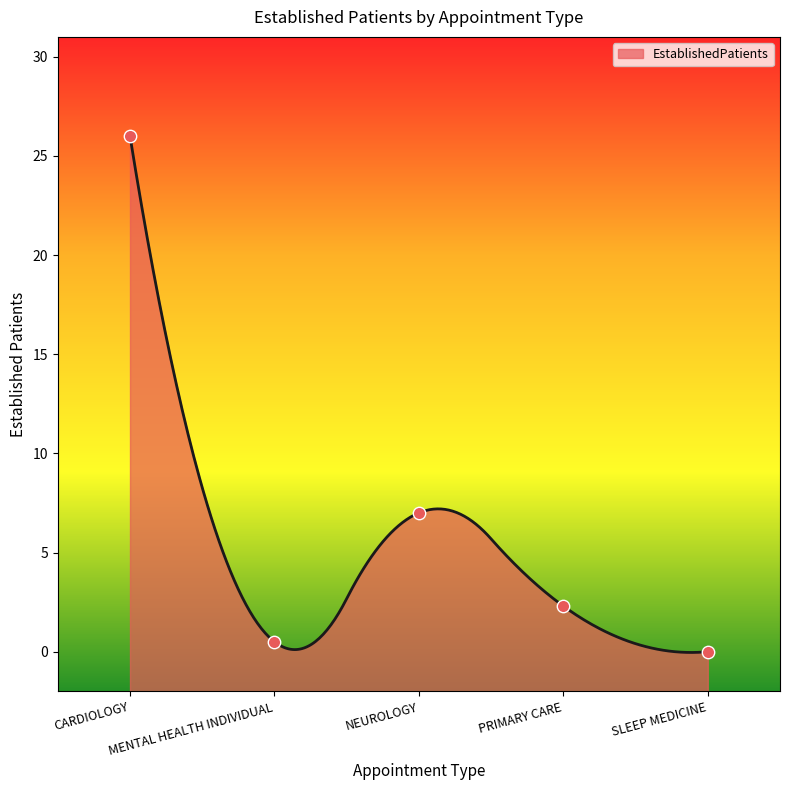

Between NEUROLOGY and MENTAL HEALTH INDIVIDUAL, which is larger?

NEUROLOGY